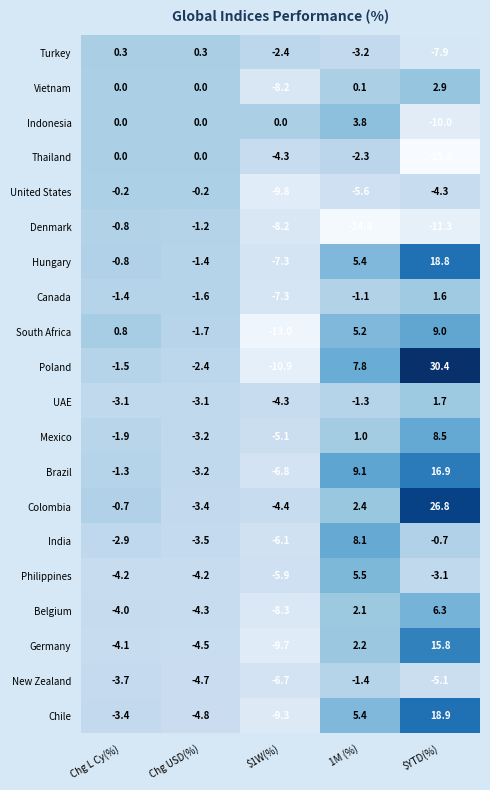

Read the Indonesia value at $YTD(%).

-10.0